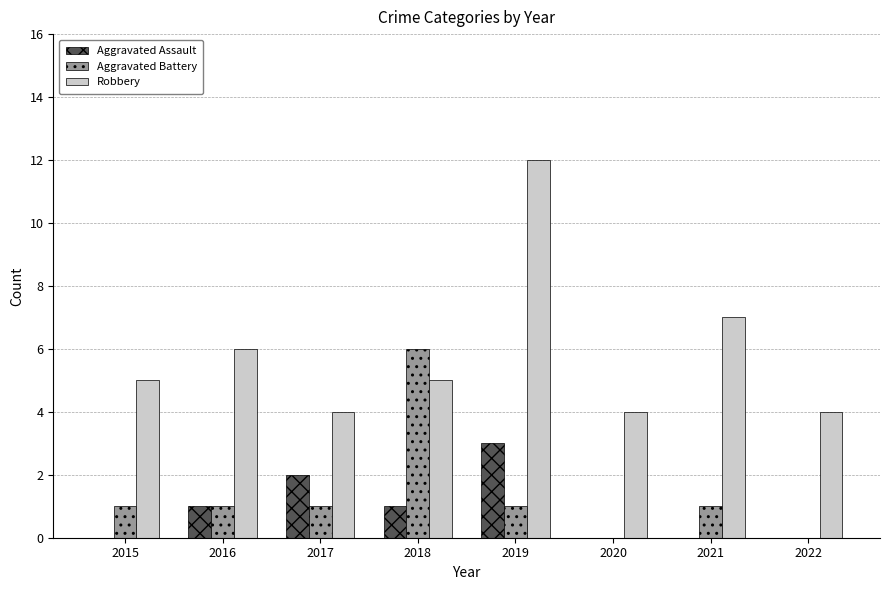

Reading left to right, list all the values displayed in this chart.

Aggravated Assault: 0	1	2	1	3	0	0	0
Aggravated Battery: 1	1	1	6	1	0	1	0
Robbery: 5	6	4	5	12	4	7	4